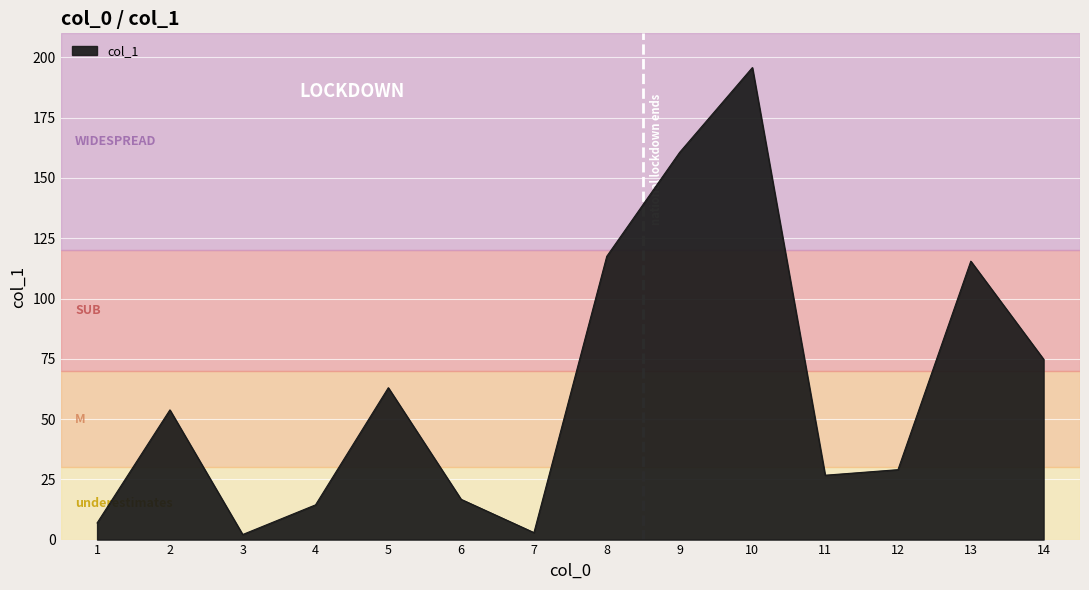

At which label does the data first exceed 53?

2